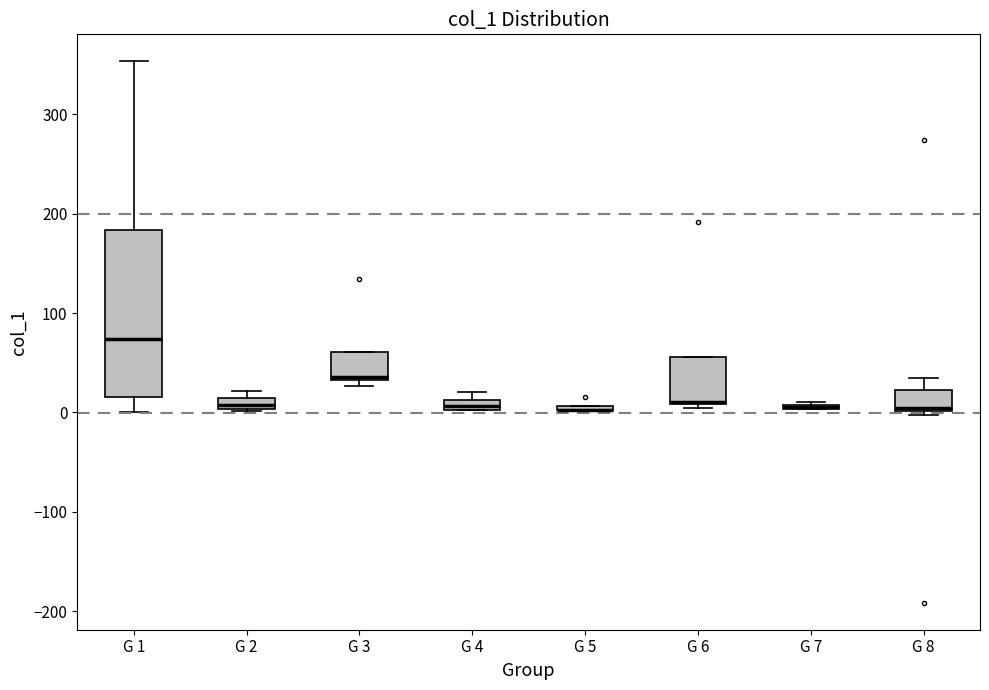

Comparing the boxes themselves (not the whiskers), which one is the tallest?

G 1